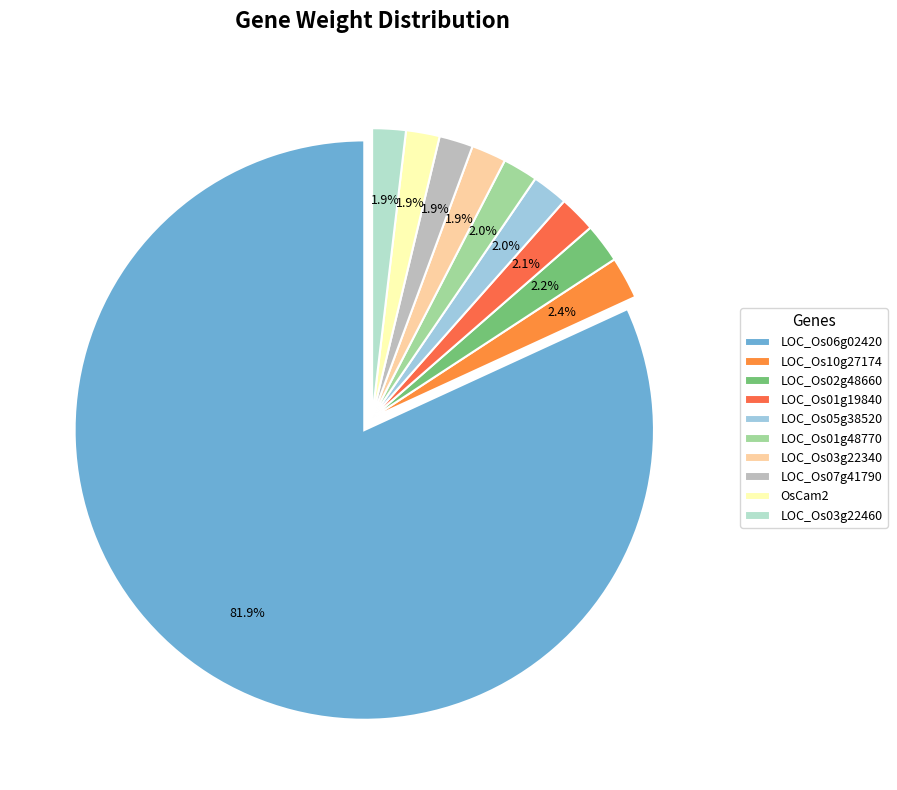

Is the sum of LOC_Os03g22340 and LOC_Os05g38520 greater than half?

No